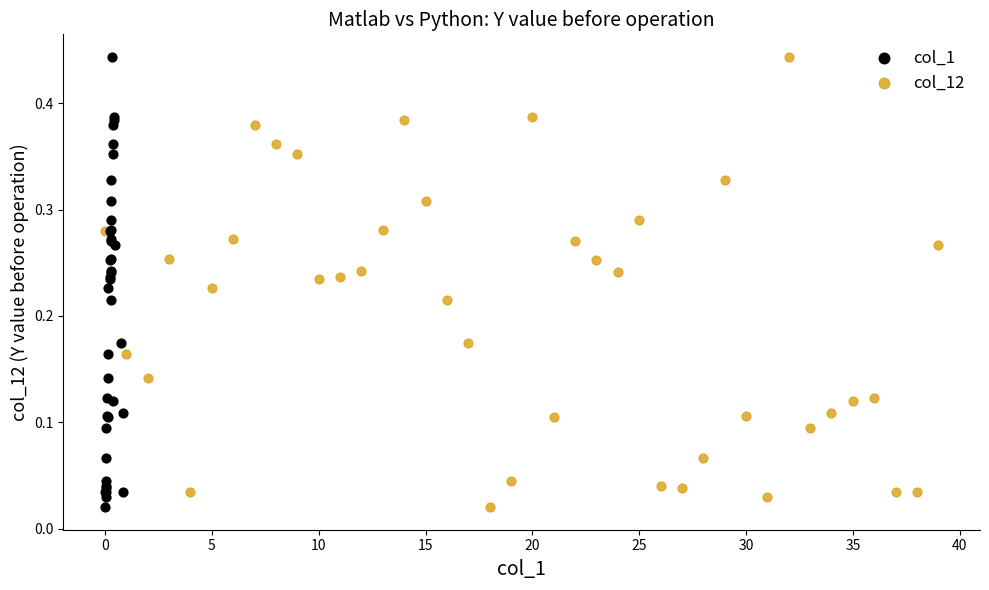

What are all the series names shown in the legend?

col_1, col_12